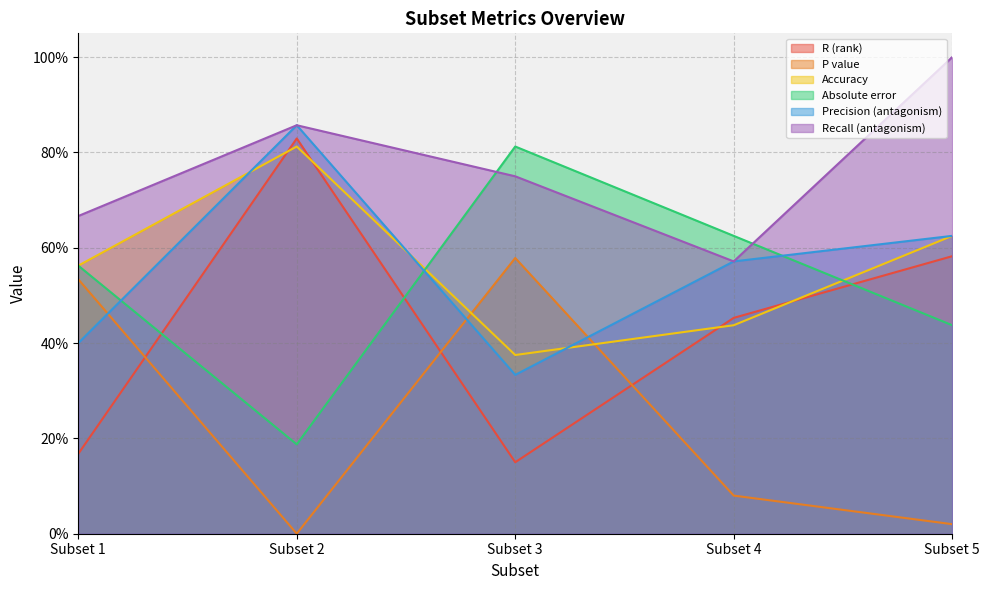

How many lines are shown in the chart?

6